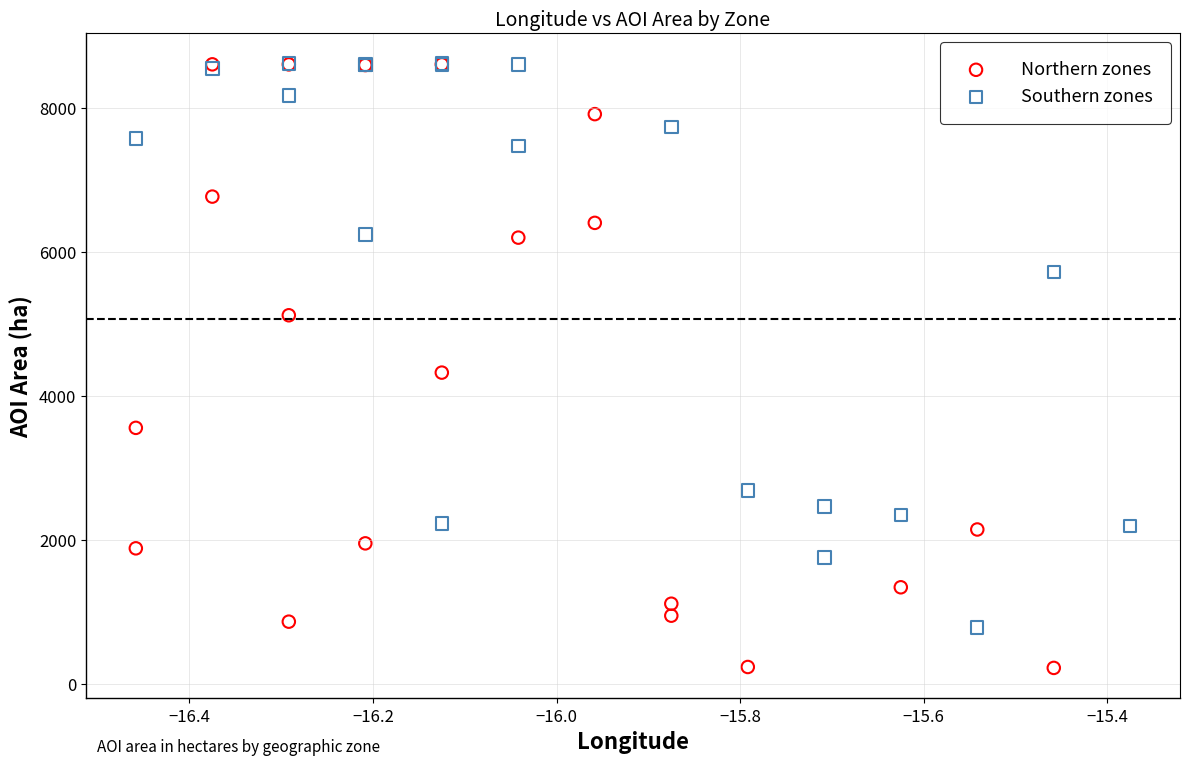

Which series reaches the minimum Y coordinate?

Northern zones